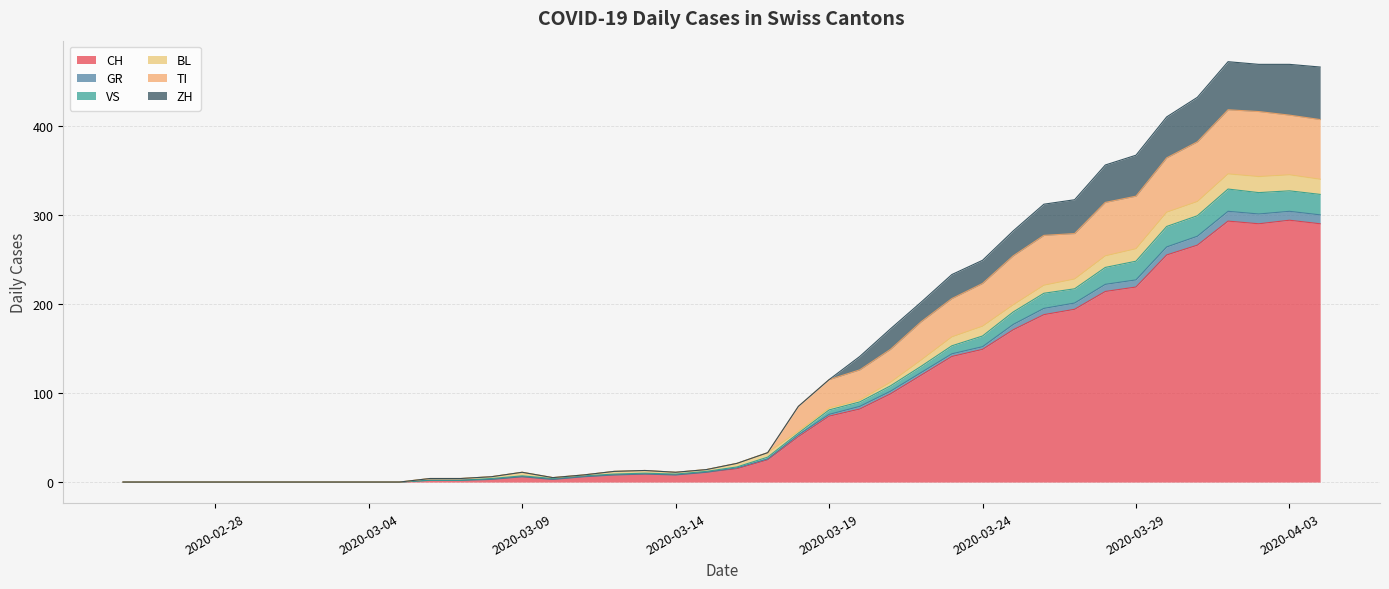

True or false: CH has a value of 64 at 2020-03-24.

False